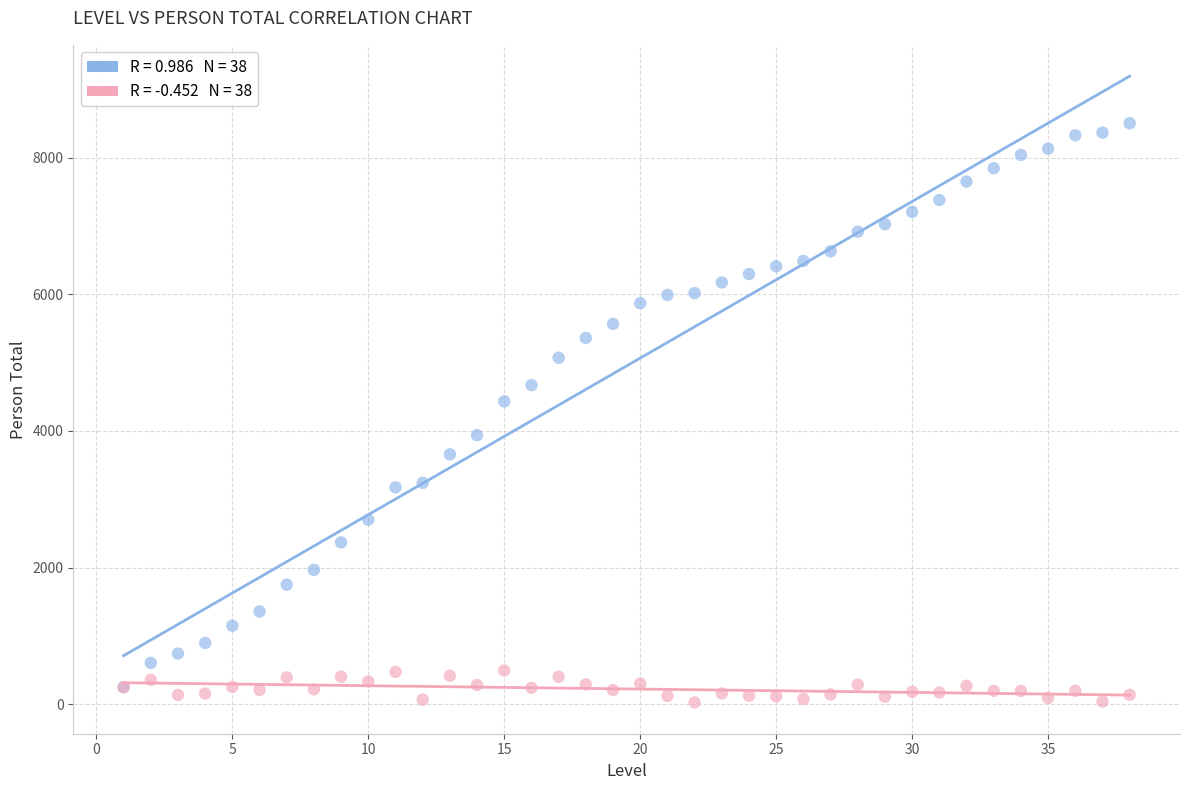

Across all series, what Y value is closest to 4266?

4433